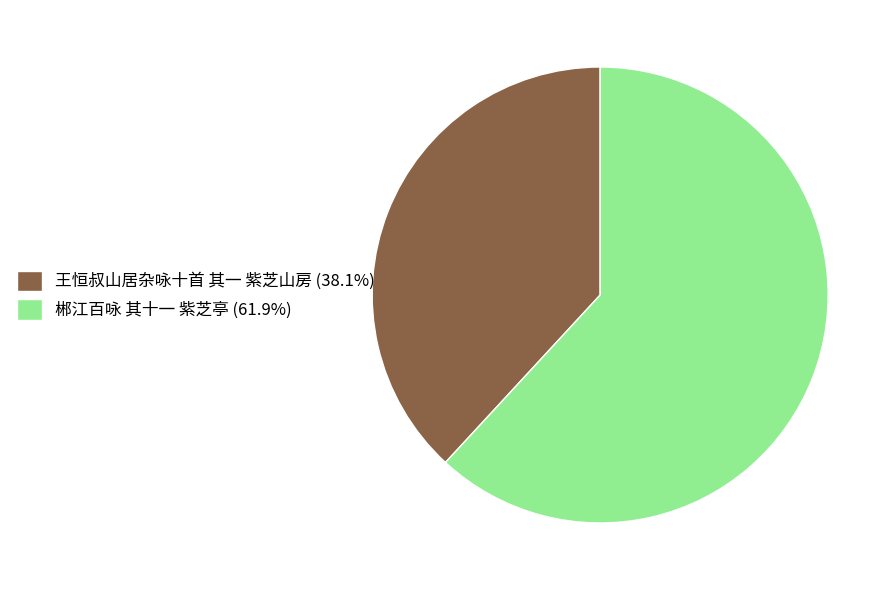

Combined, do 郴江百咏 其十一 紫芝亭 (61.9%) and 王恒叔山居杂咏十首 其一 紫芝山房 (38.1%) account for over 50%?

Yes